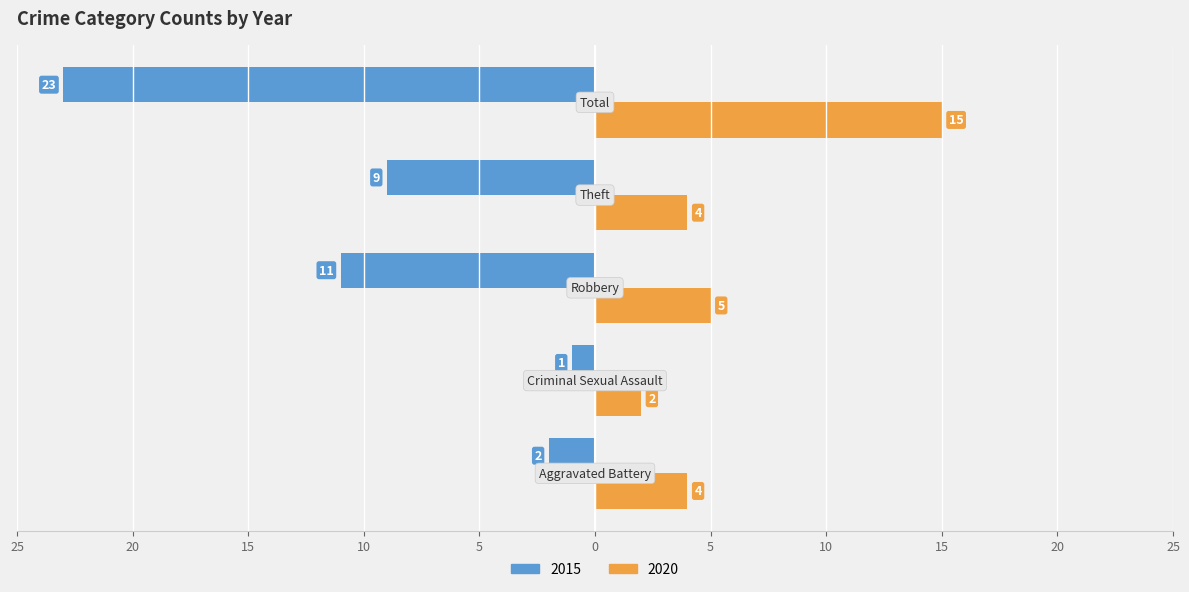

Reading right to left, extract all data points from this chart.

2015: -23	-9	-11	-1	-2
2020: 15	4	5	2	4